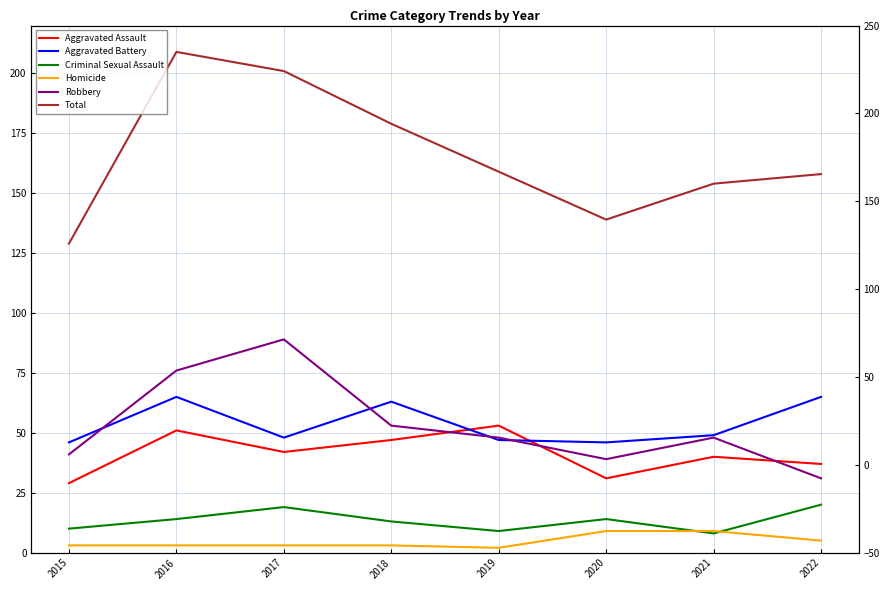

What is the lowest value of the Homicide series?

2